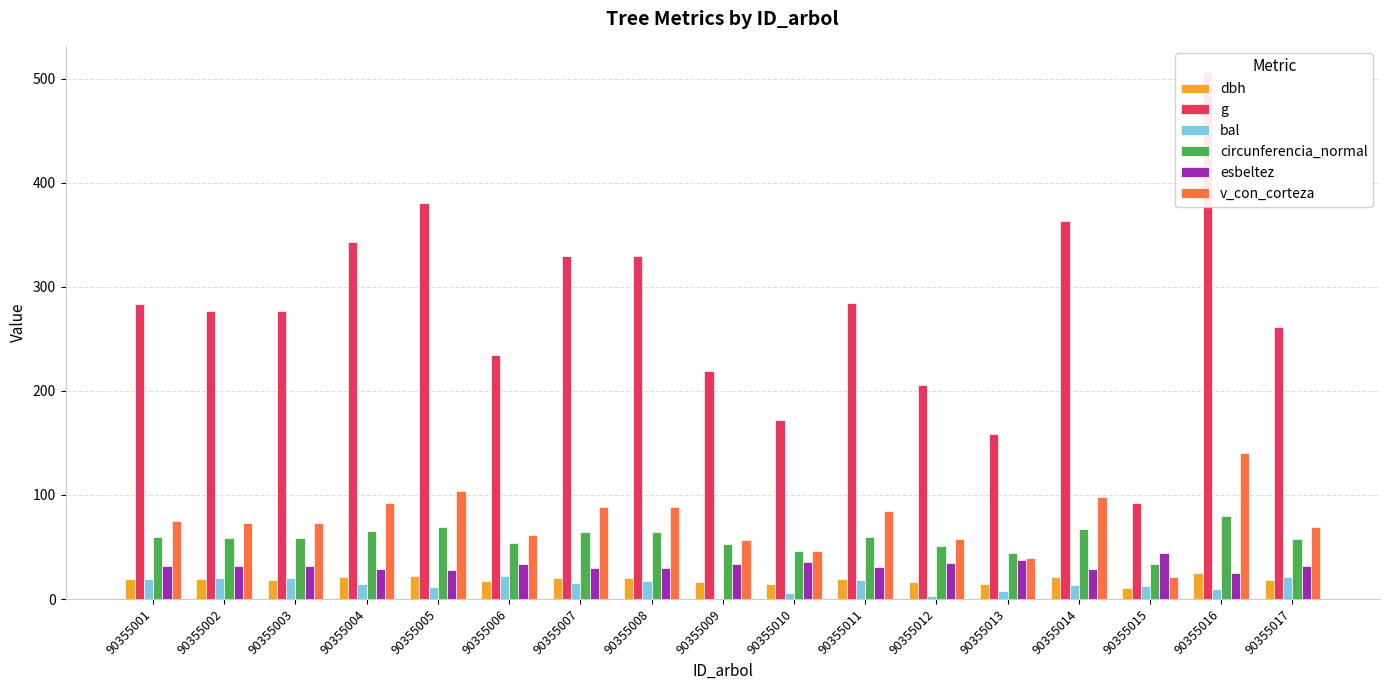

What is the average value of the bal series?

13.6